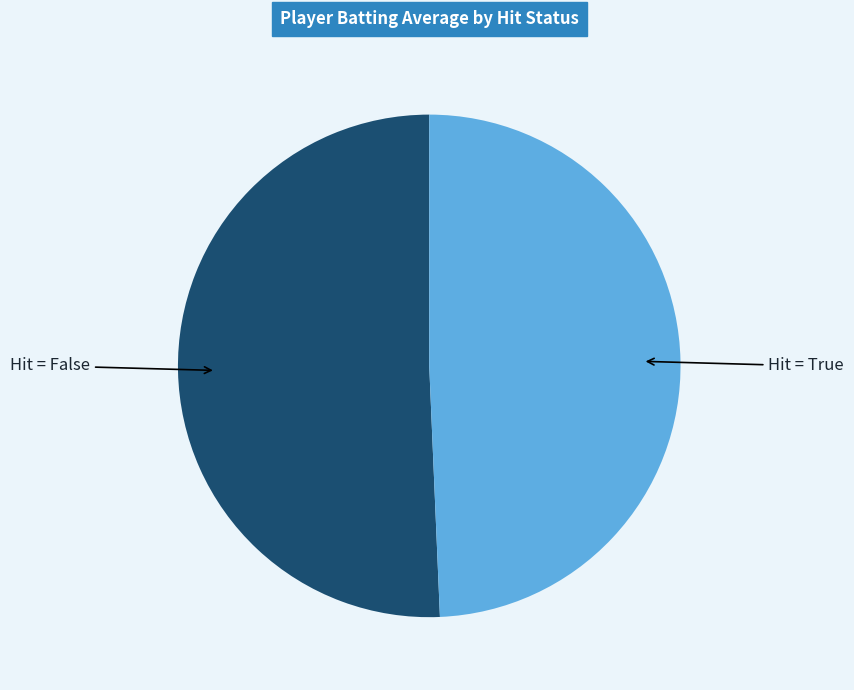

What is the majority slice?

Hit = False